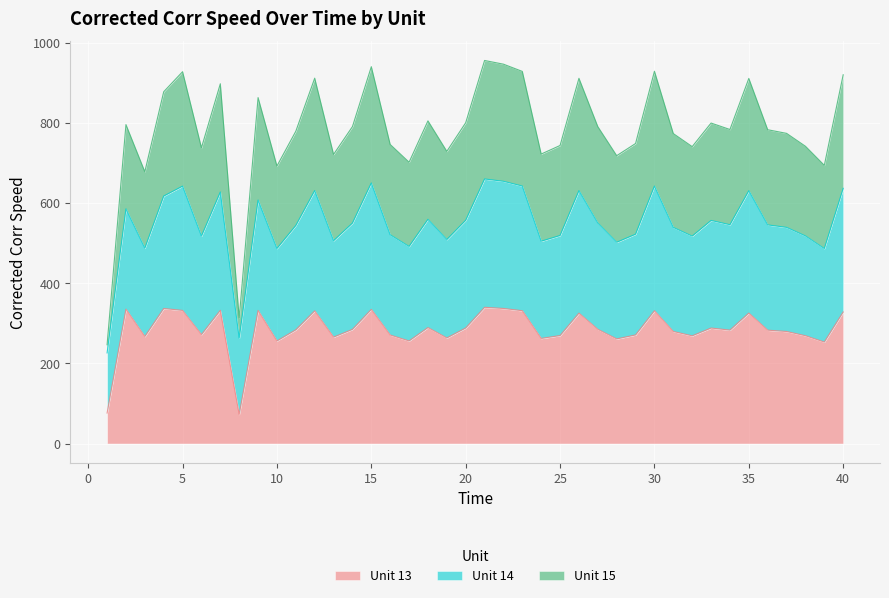

Is the value of Unit 13 at 31 greater than the value of Unit 15 at 5?

No